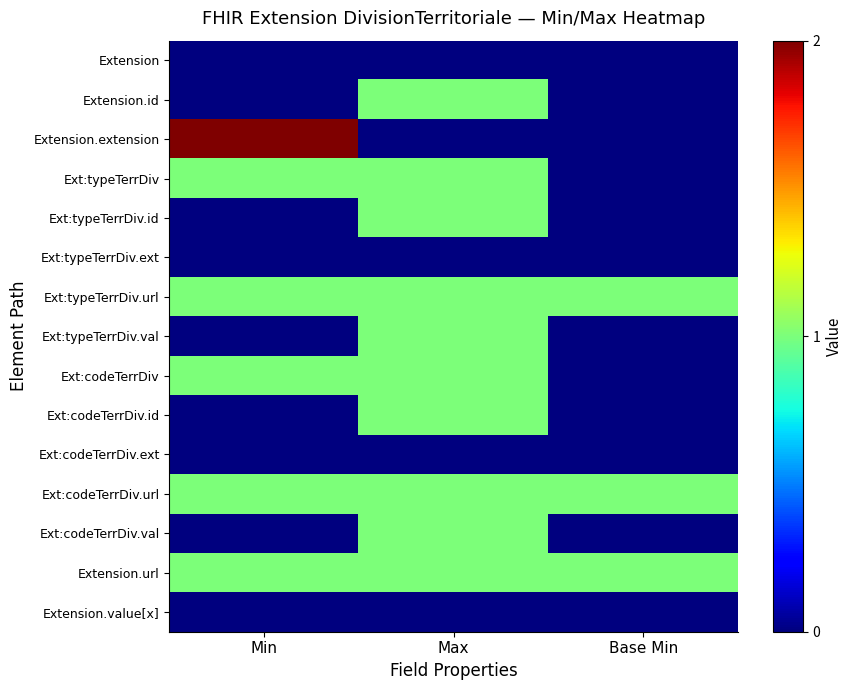

What is the total value across all series at Min?

7